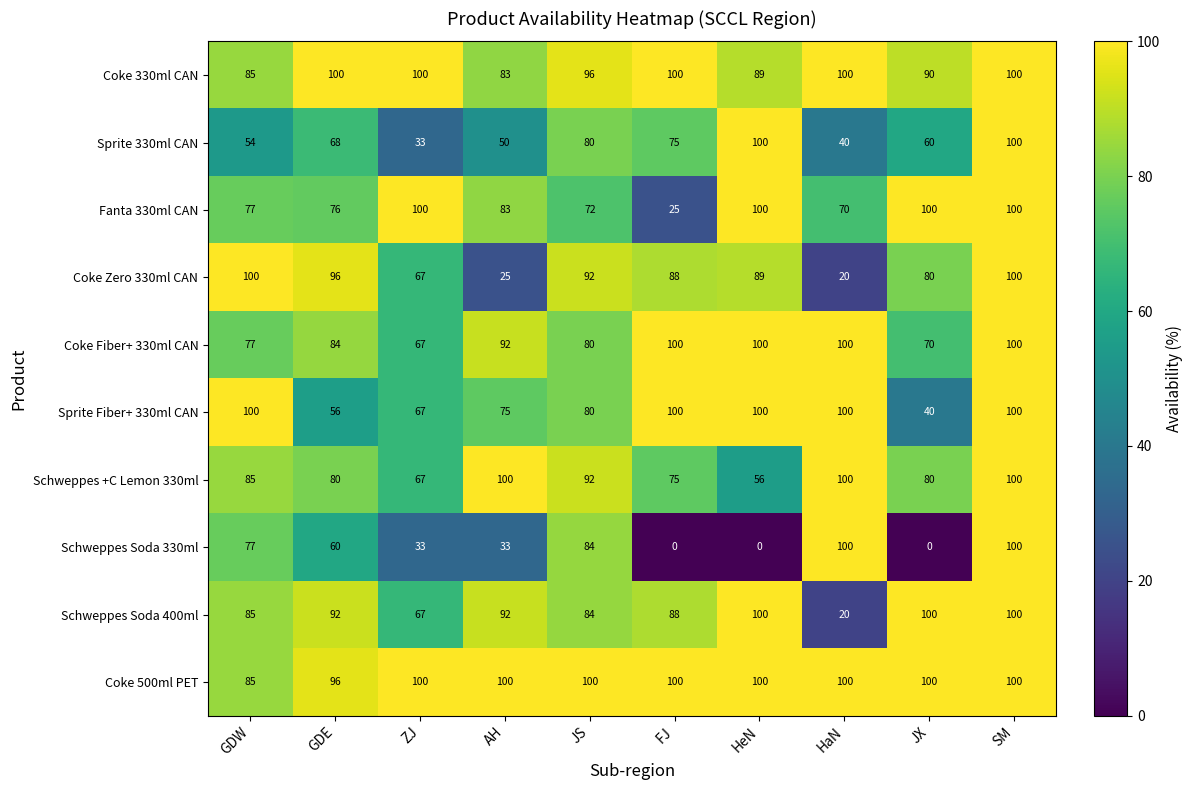

The Schweppes +C Lemon 330ml series shows 134 at GDE. True or false?

False